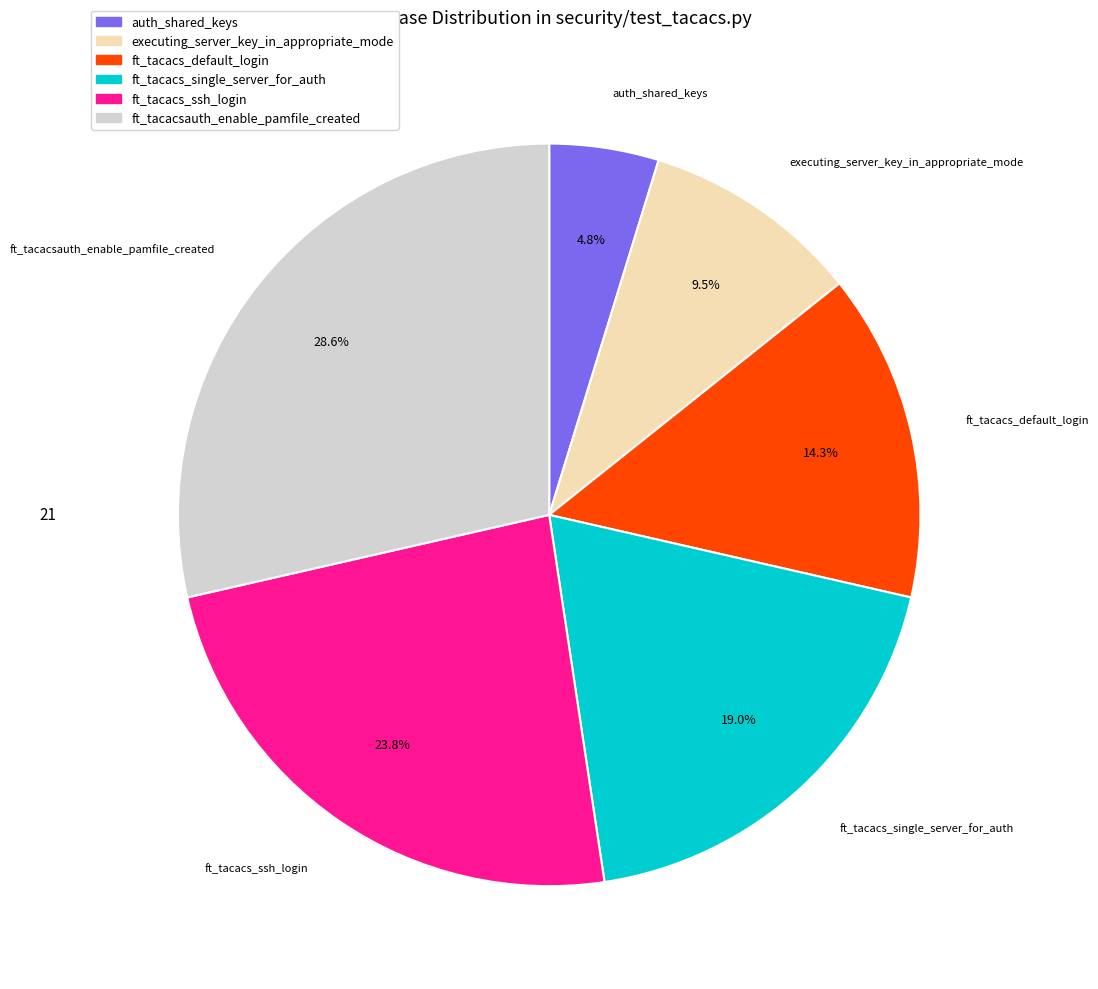

What is the smallest slice in the pie chart?

auth_shared_keys